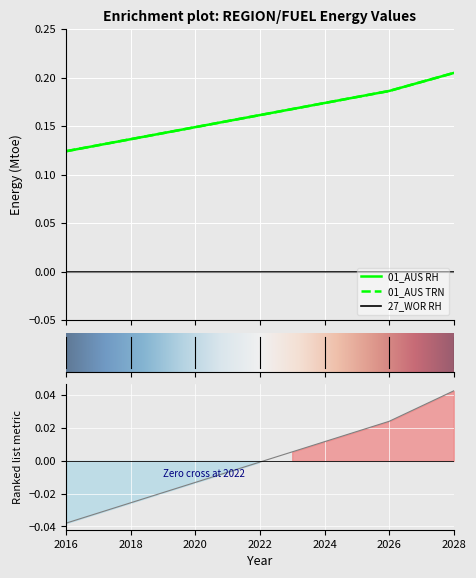

What is the total value across all series at 2018?

0.3